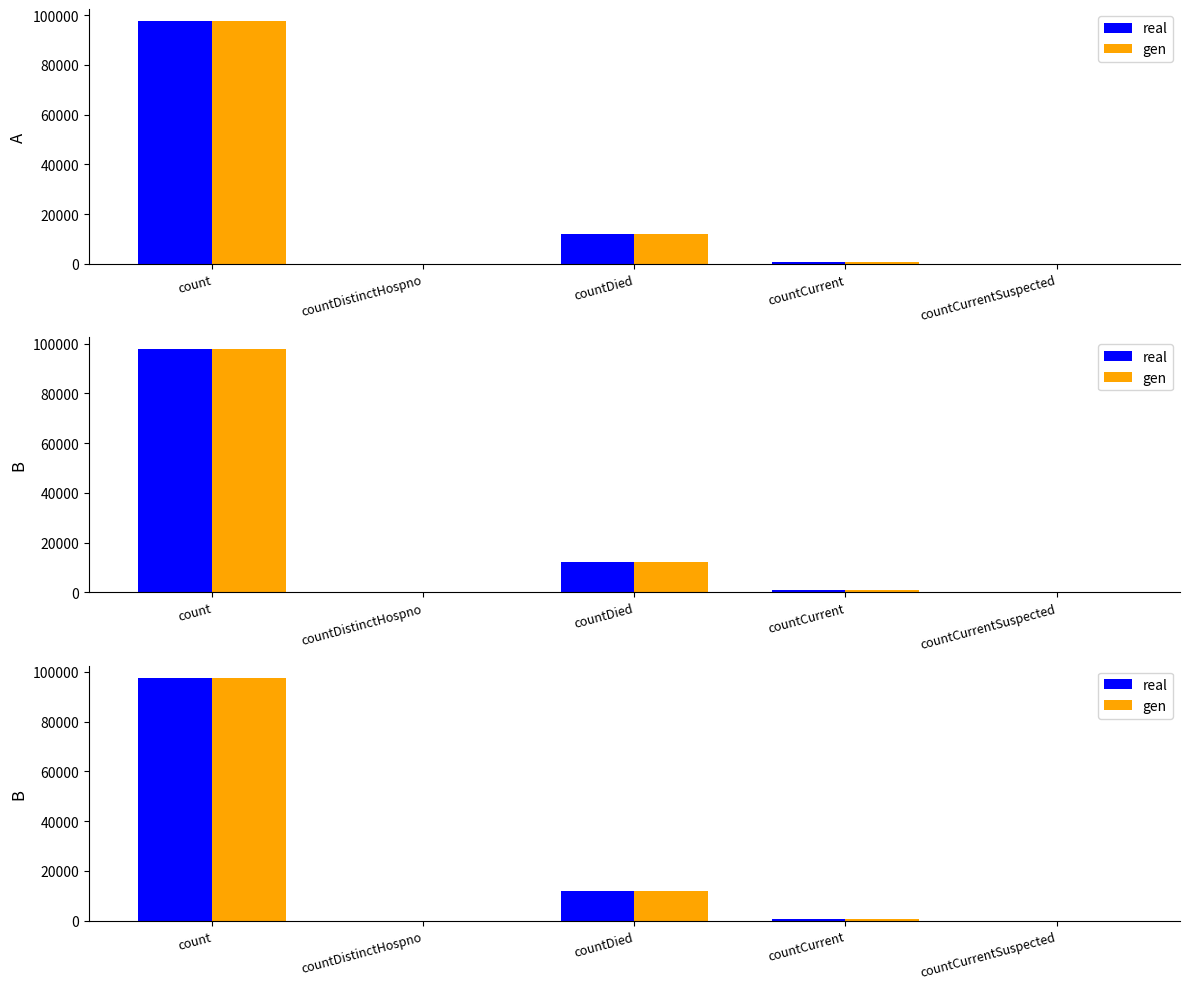

What is the greatest value displayed?

97605